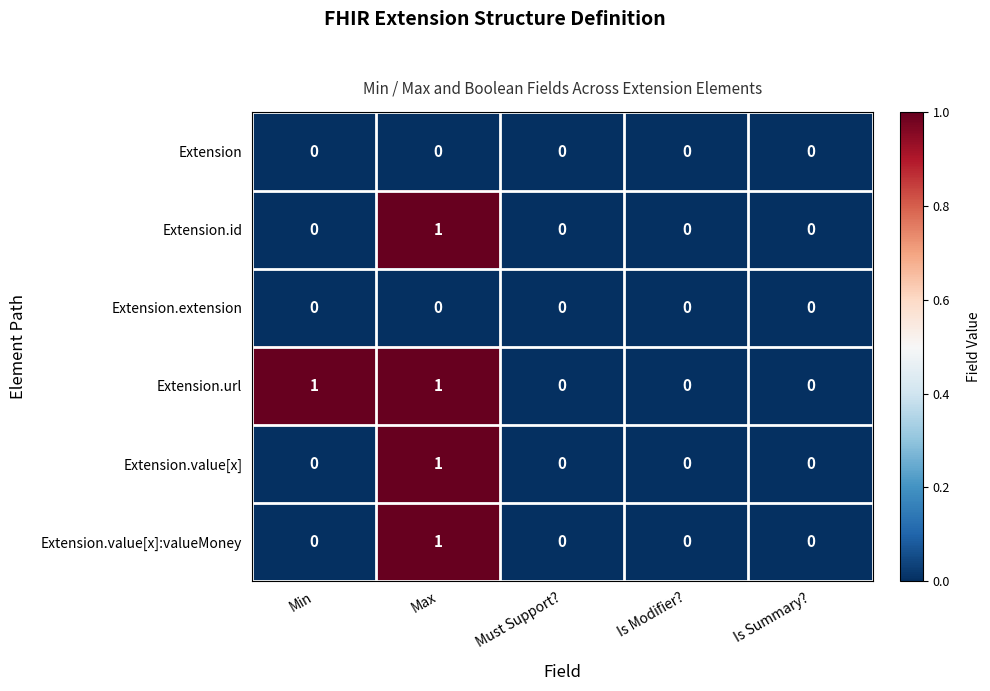

Which series changed the most between Min and Is Modifier??

Extension.url